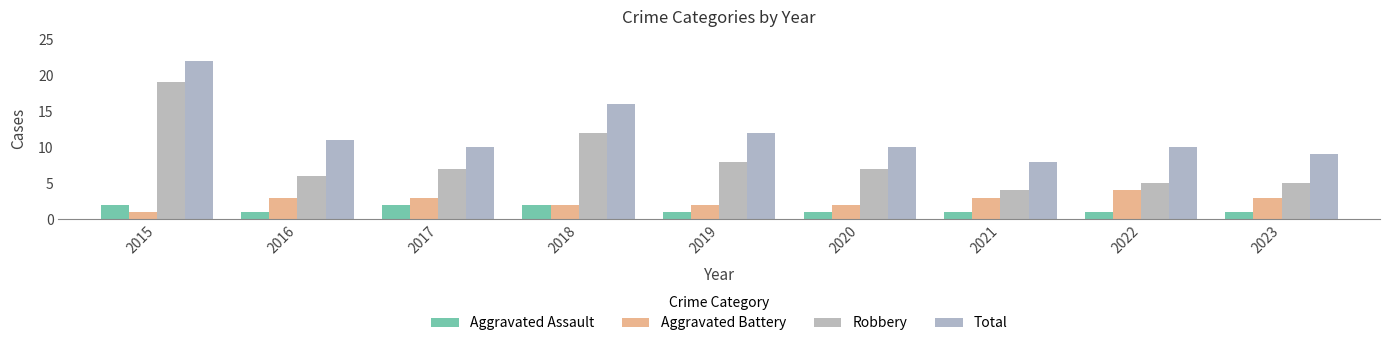

Which series has the largest total across all categories?

Total